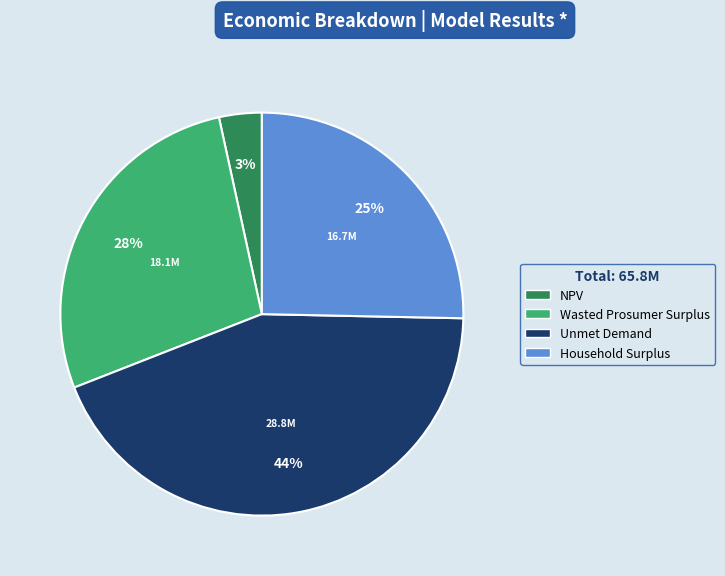

To the nearest percent, what percentage of the pie is Unmet Demand?

44%